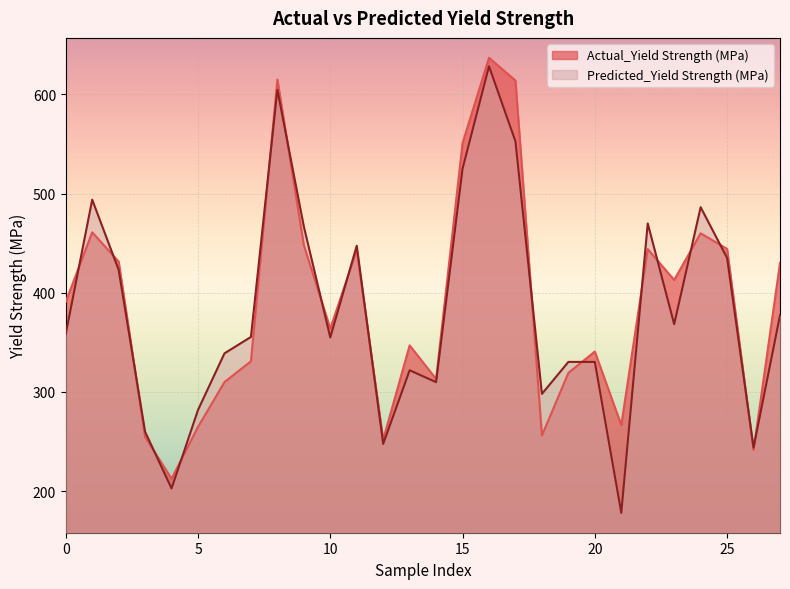

After their last crossing, which series has the higher values: Actual_Yield Strength (MPa) or Predicted_Yield Strength (MPa)?

Actual_Yield Strength (MPa)